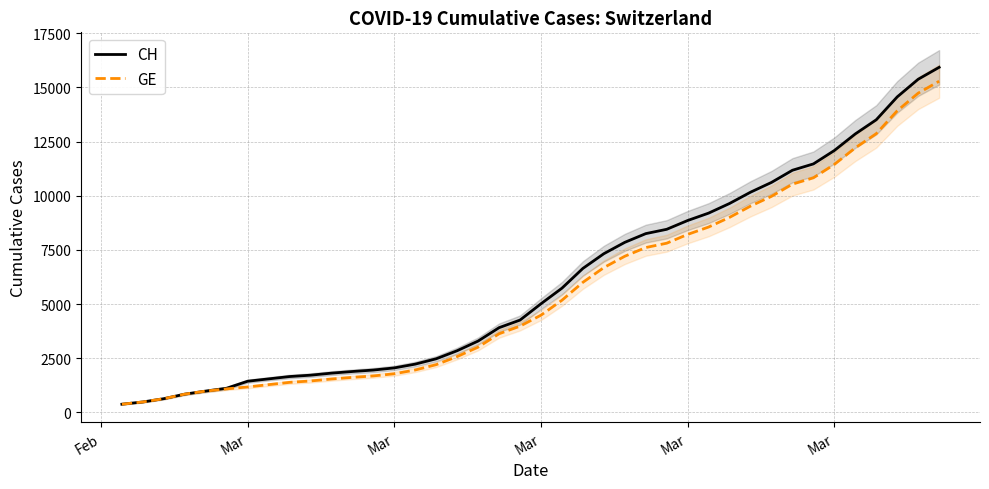

How many data points in GE are less than 4485?

20